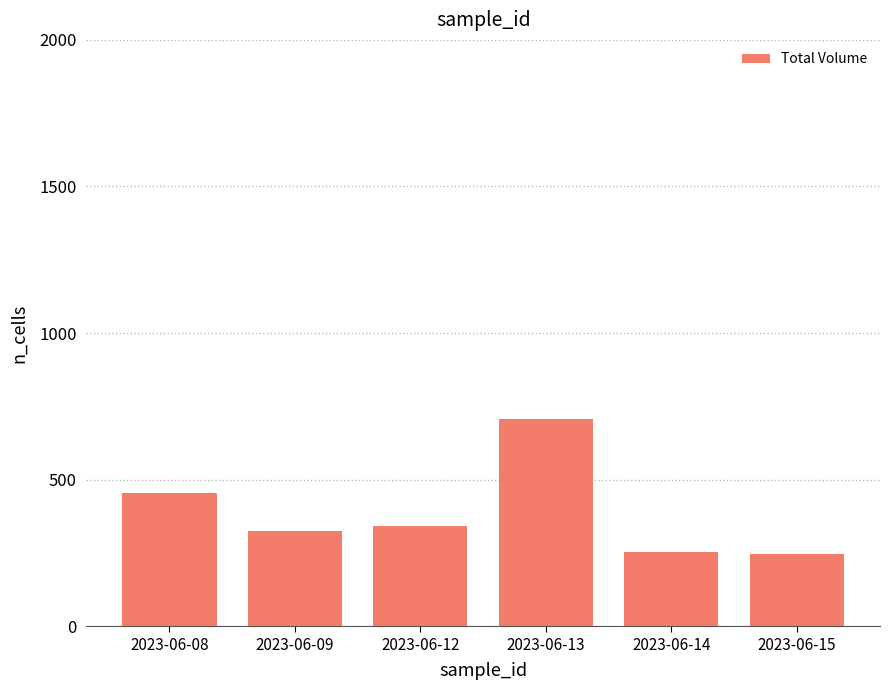

The chart shows a value of 727800 at 2023-06-08. True or false?

False